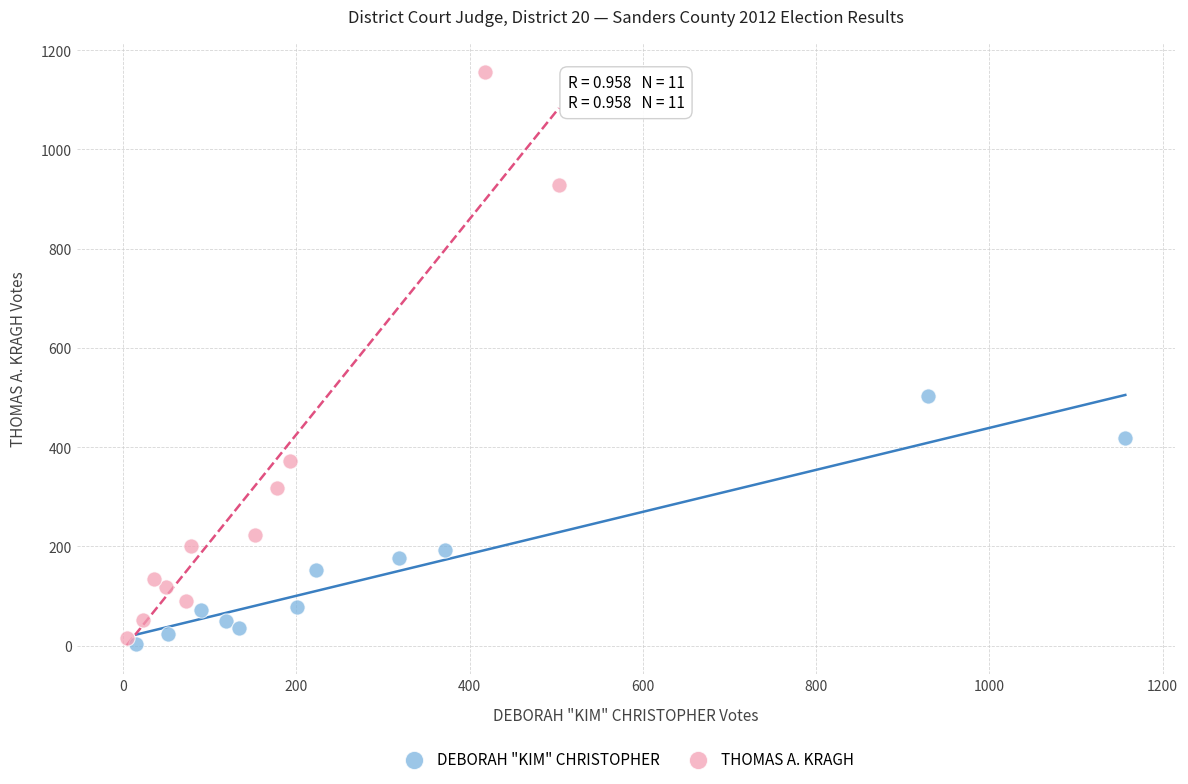

Which series reaches the maximum Y coordinate?

THOMAS A. KRAGH